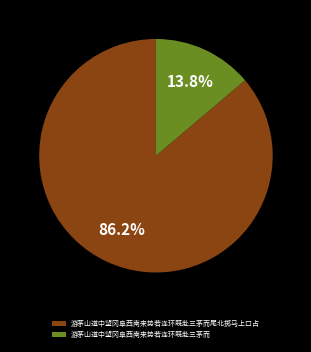

How many slices are in this pie chart?

2